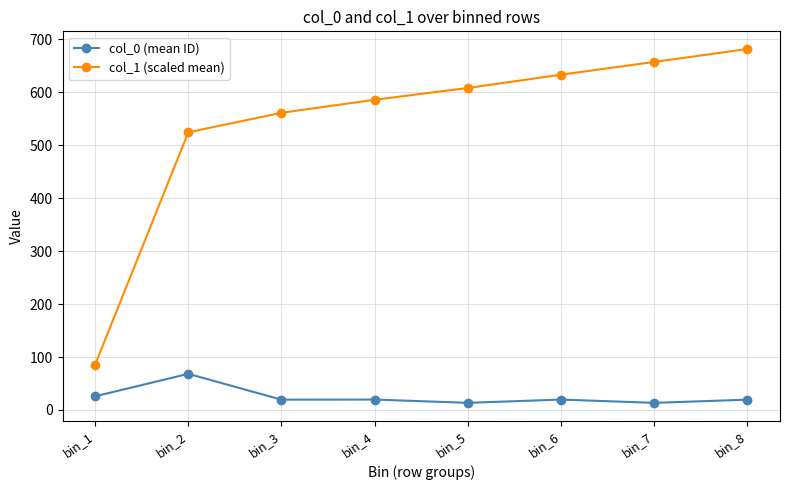

What is the total value across all series at bin_6?

653.2